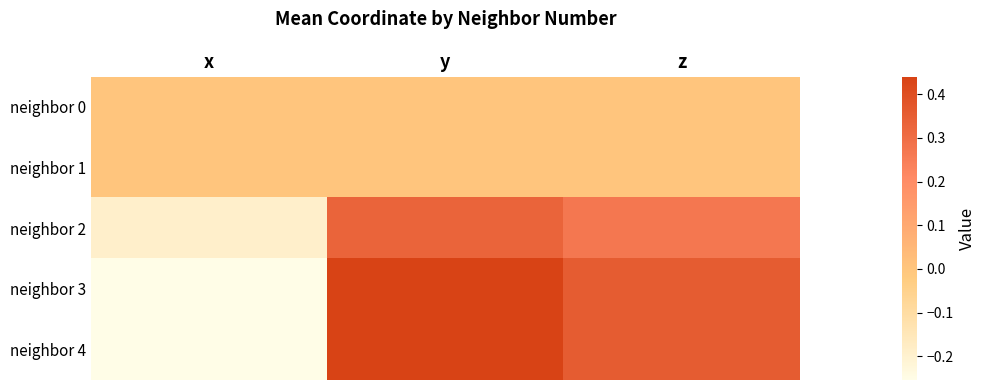

Count the number of categories in the chart.

3